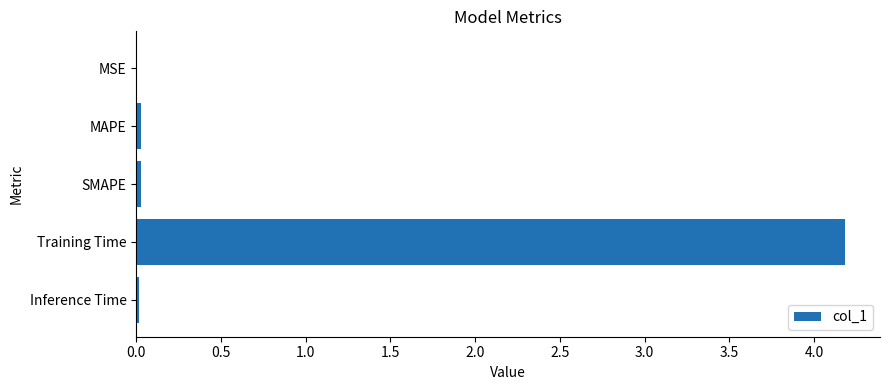

Is it true that the value at Inference Time is 0.0?

True